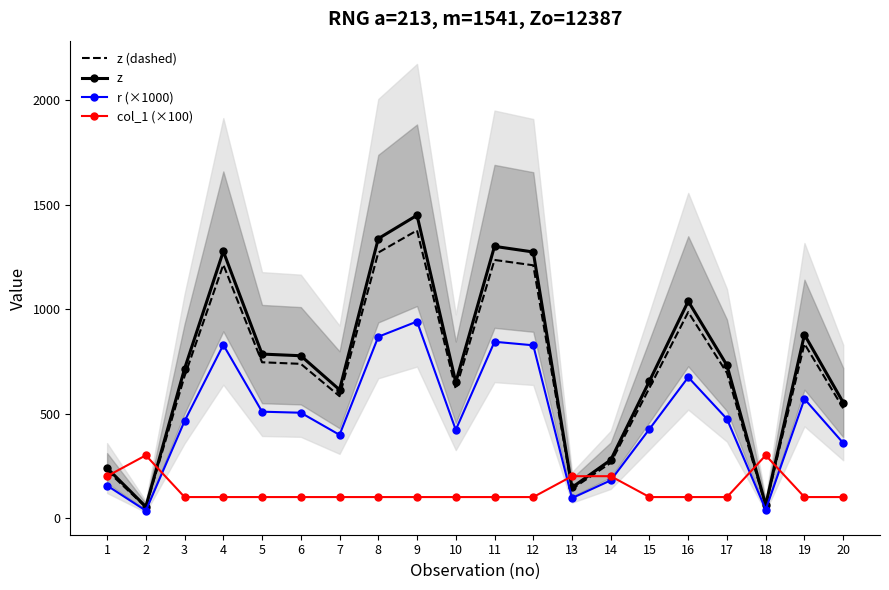

Is it true that col_1 (×100) equals 33.1 at 20?

False